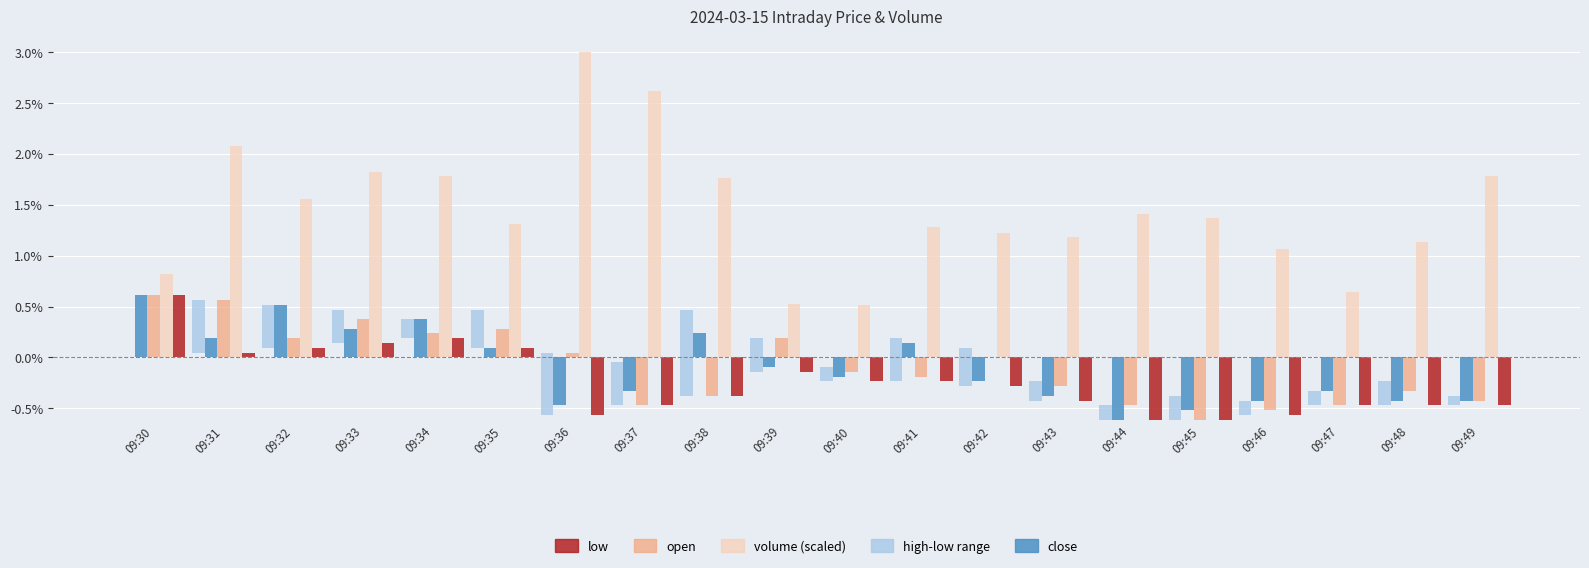

Which series changed the most between 09:34 and 09:47?

volume (scaled)